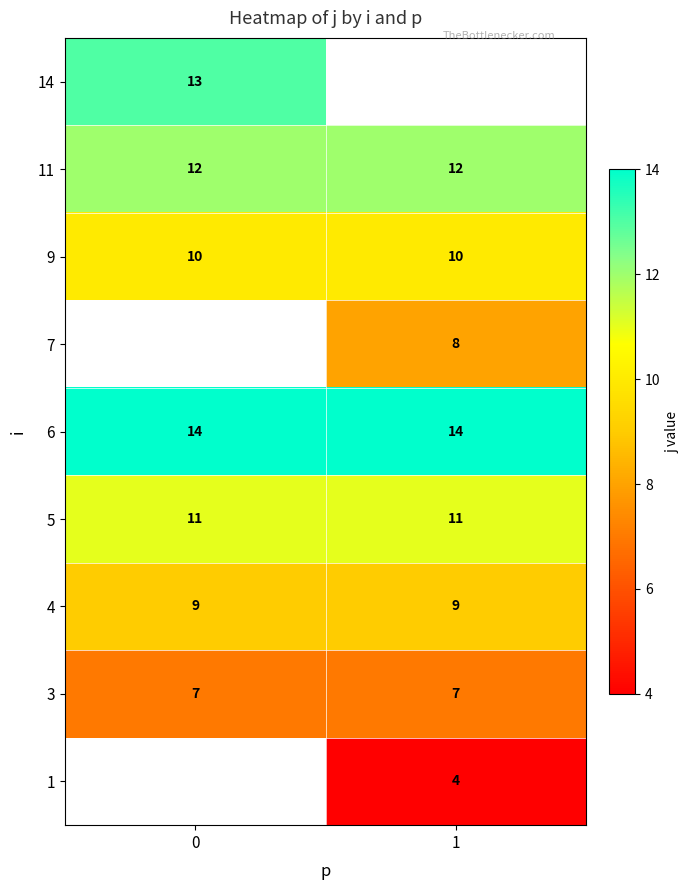

Which has a higher value, 0 or 1?

1